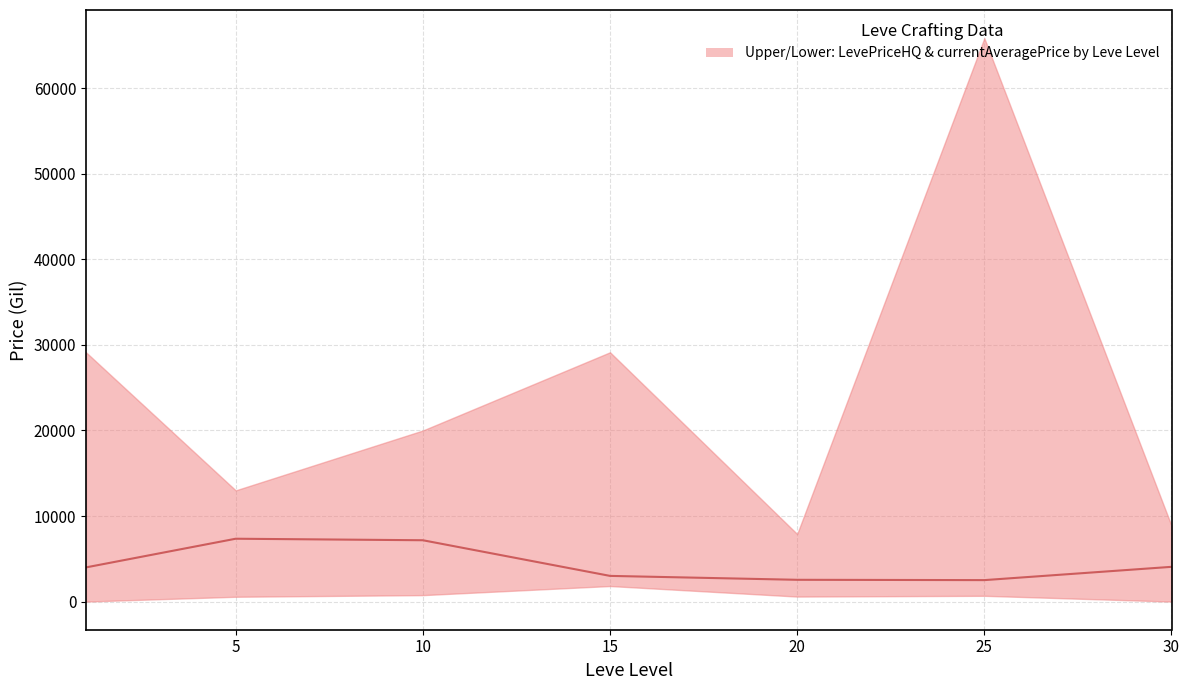

True or false: the data shows 2543.3 at 20.

True